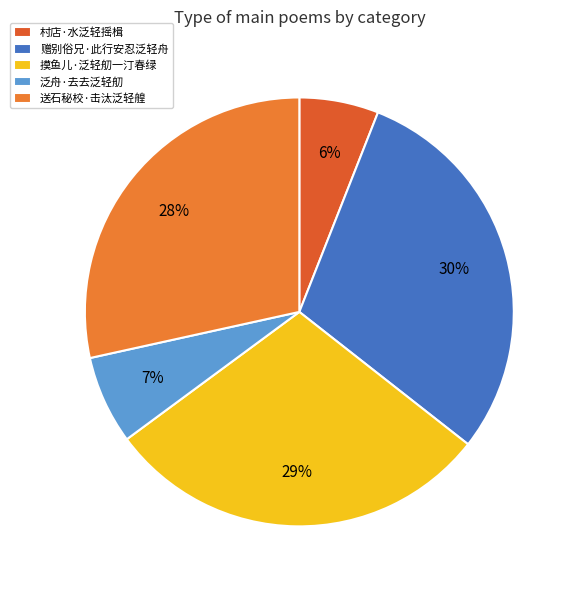

Which has a higher value, 送石秘校·击汰泛轻艎 or 摸鱼儿·泛轻舠一汀春绿?

摸鱼儿·泛轻舠一汀春绿